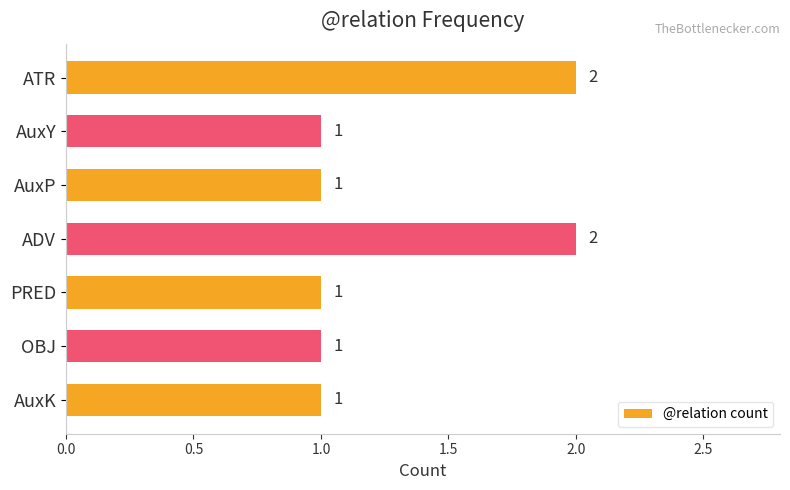

Reading top to bottom, list all the values displayed in this chart.

2	1	1	2	1	1	1